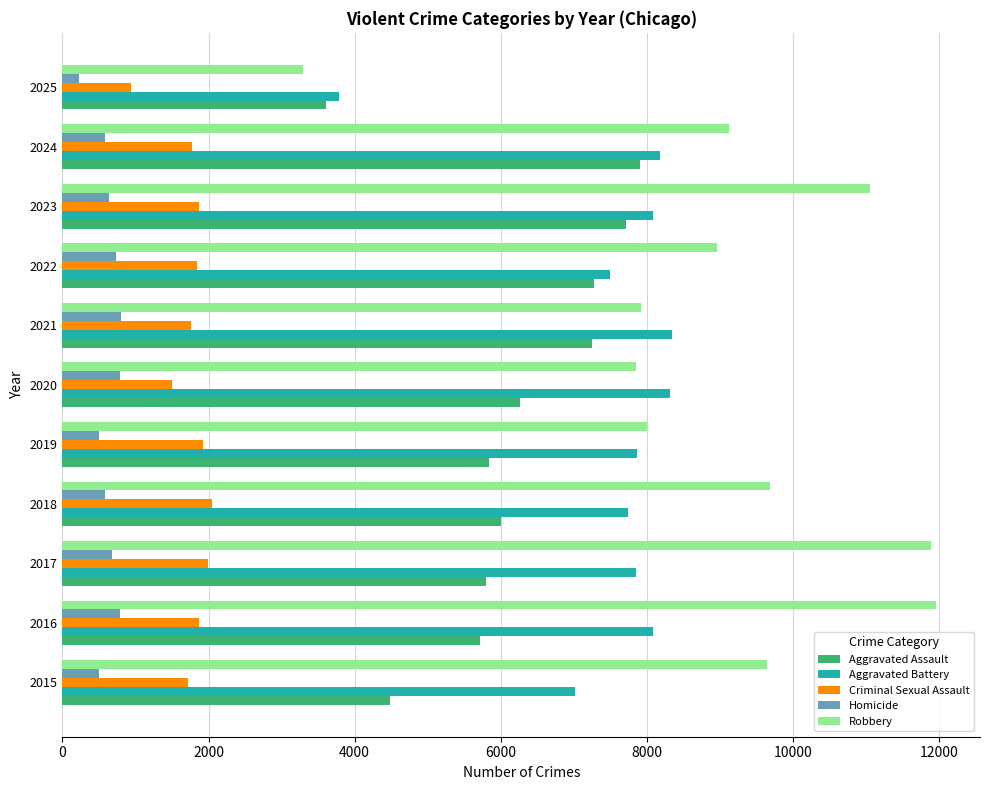

At 2015, list the series in order from smallest to largest.

Homicide, Criminal Sexual Assault, Aggravated Assault, Aggravated Battery, Robbery